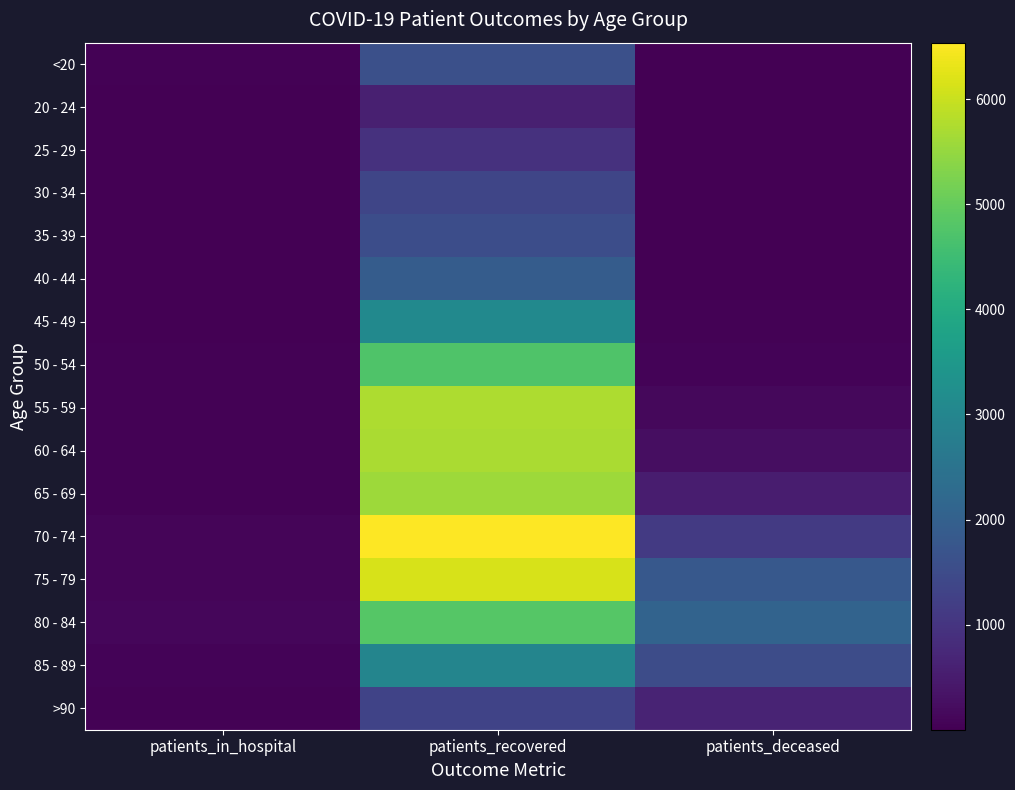

Reading left to right, extract all data points from this chart.

<20: patients_in_hospital=35	patients_recovered=1608	patients_deceased=6
20 - 24: patients_in_hospital=6	patients_recovered=566	patients_deceased=3
25 - 29: patients_in_hospital=14	patients_recovered=934	patients_deceased=2
30 - 34: patients_in_hospital=10	patients_recovered=1364	patients_deceased=11
35 - 39: patients_in_hospital=20	patients_recovered=1536	patients_deceased=10
40 - 44: patients_in_hospital=21	patients_recovered=1913	patients_deceased=13
45 - 49: patients_in_hospital=17	patients_recovered=3101	patients_deceased=28
50 - 54: patients_in_hospital=31	patients_recovered=4740	patients_deceased=77
55 - 59: patients_in_hospital=33	patients_recovered=5726	patients_deceased=136
60 - 64: patients_in_hospital=46	patients_recovered=5700	patients_deceased=251
65 - 69: patients_in_hospital=52	patients_recovered=5579	patients_deceased=524
70 - 74: patients_in_hospital=80	patients_recovered=6536	patients_deceased=1101
75 - 79: patients_in_hospital=102	patients_recovered=6137	patients_deceased=1803
80 - 84: patients_in_hospital=107	patients_recovered=4819	patients_deceased=2079
85 - 89: patients_in_hospital=77	patients_recovered=2978	patients_deceased=1523
>90: patients_in_hospital=33	patients_recovered=1314	patients_deceased=649